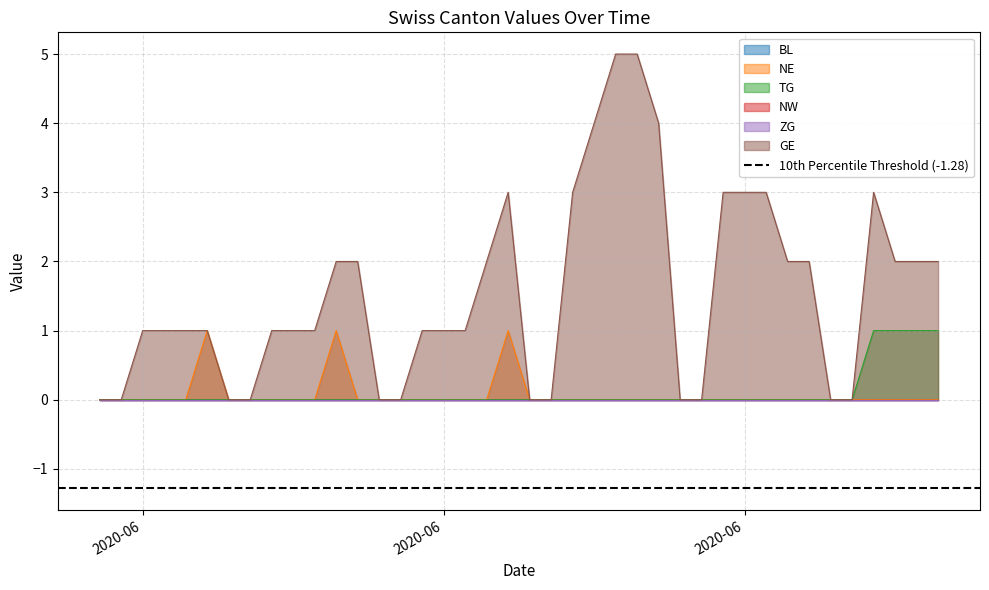

How many TG values are between 0 and 1?

40